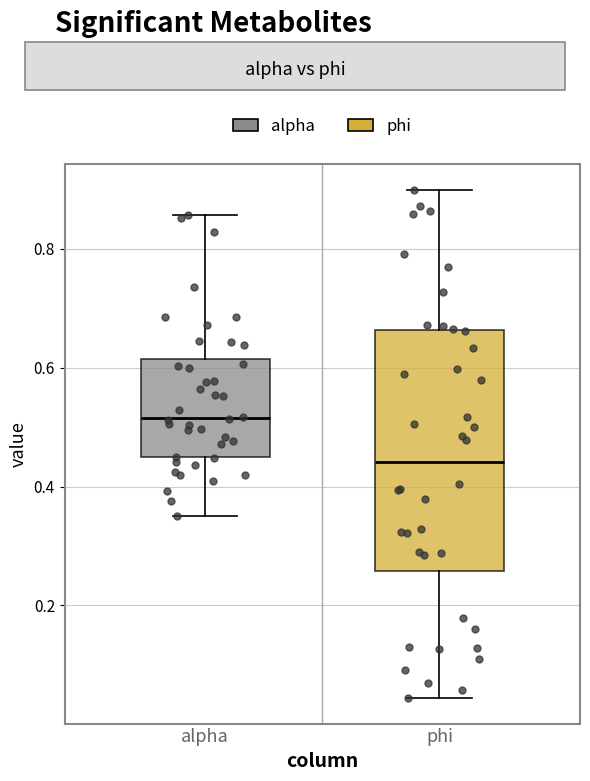

Reading left to right, read every box against the y-axis: the position of its median line, the range the box covers, and the ends of its whiskers. The values are not printed on the chart, so give them approximately, as read against the axis.

alpha: median 0.52, box 0.44 to 0.62, whiskers 0.36 to 0.86
phi: median 0.44, box 0.26 to 0.66, whiskers 0.04 to 0.90